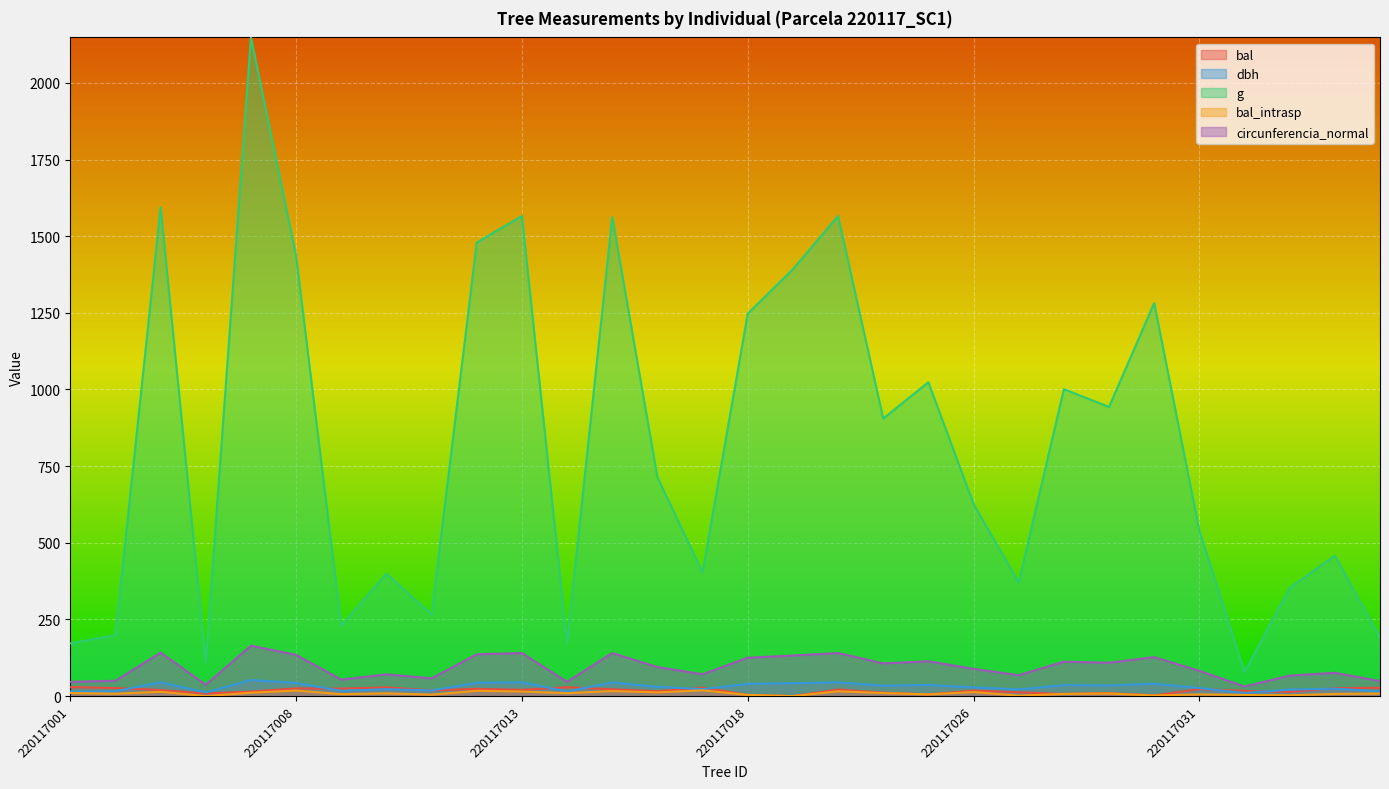

Rank the series at 220117003 from highest to lowest value.

g, circunferencia_normal, dbh, bal, bal_intrasp